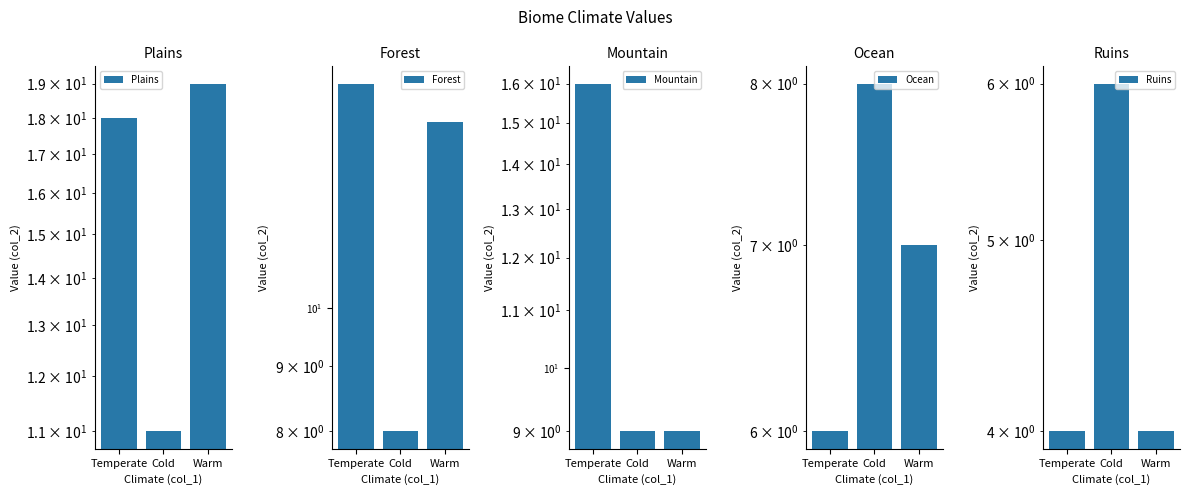

How many values in the Forest series exceed 14?

1